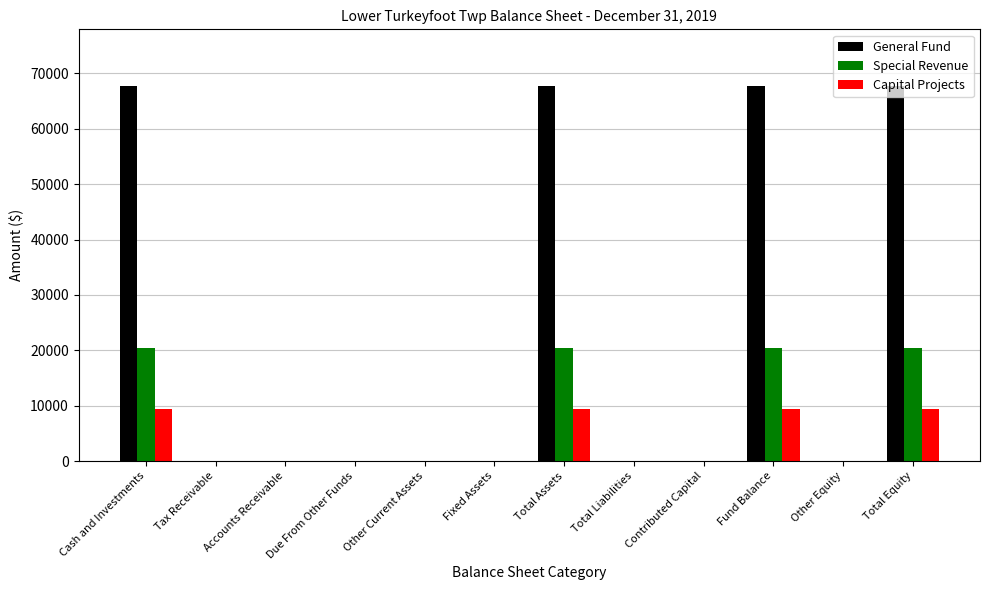

Which series has the largest total across all categories?

General Fund